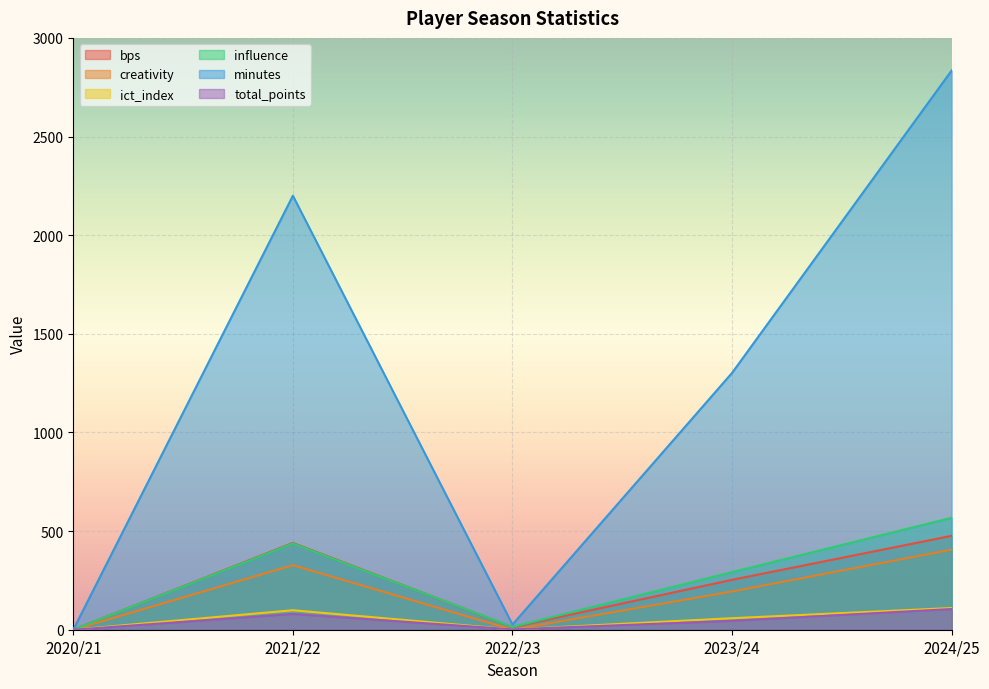

What is the difference between the maximum and minimum values in the creativity series?

406.2